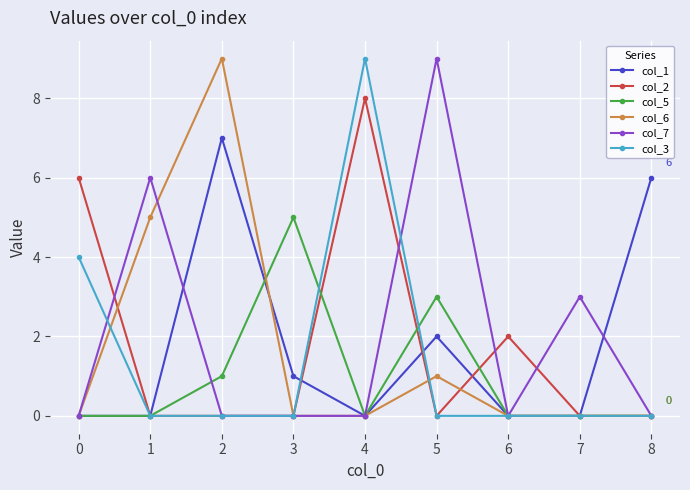

How many series are shown in this chart?

6